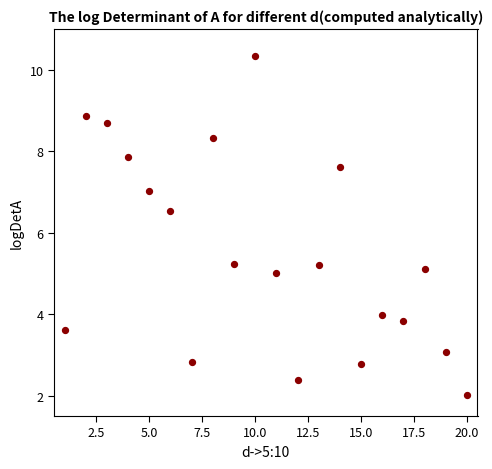

What is the range of Y values (max minus min)?

8.3